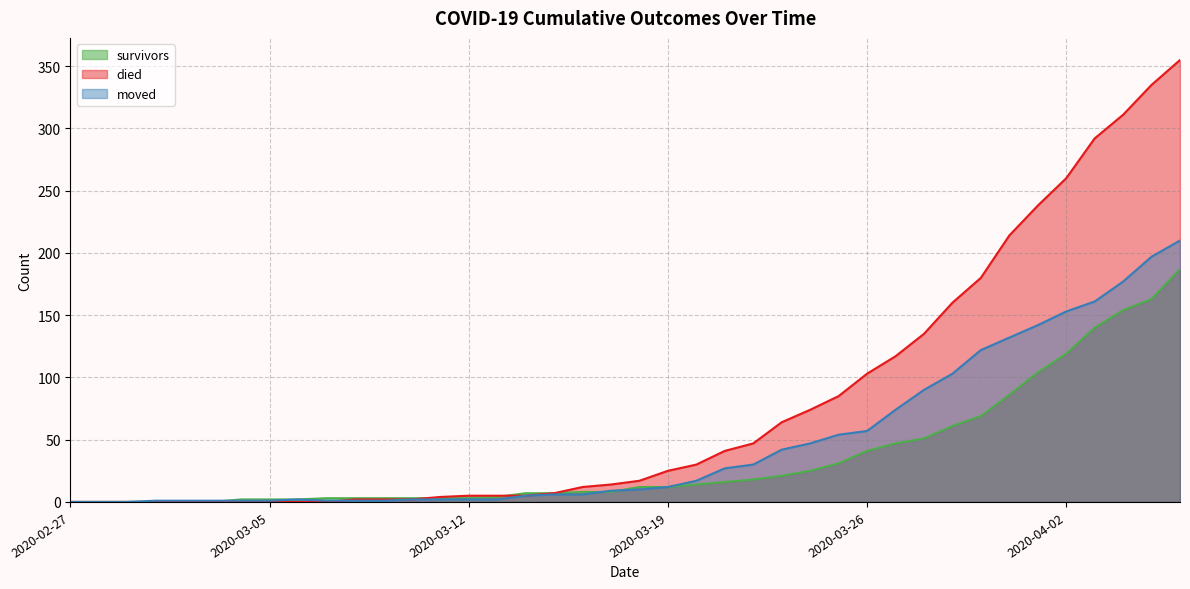

List the series in order of their overall mean, highest first.

died, moved, survivors